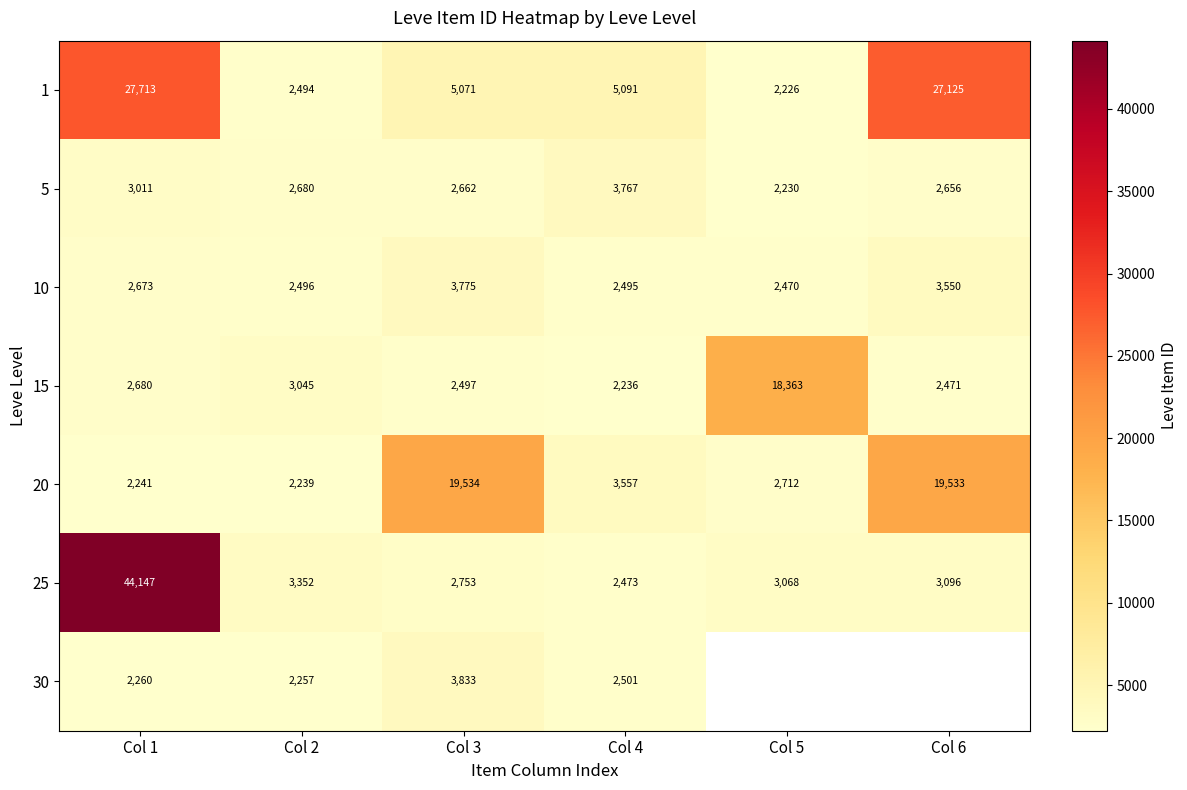

The value of 1 at Col 3 is 5071. True or false?

True